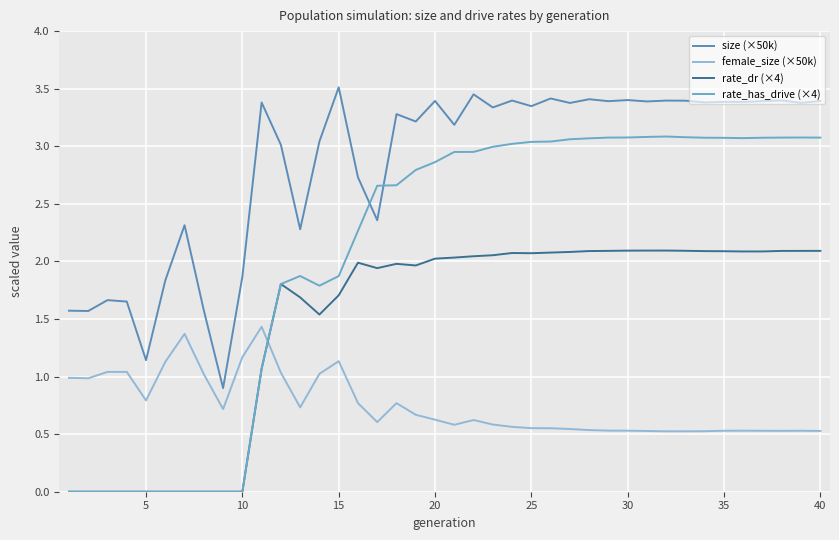

How many interior local valleys does the size (×50k) series have?

15